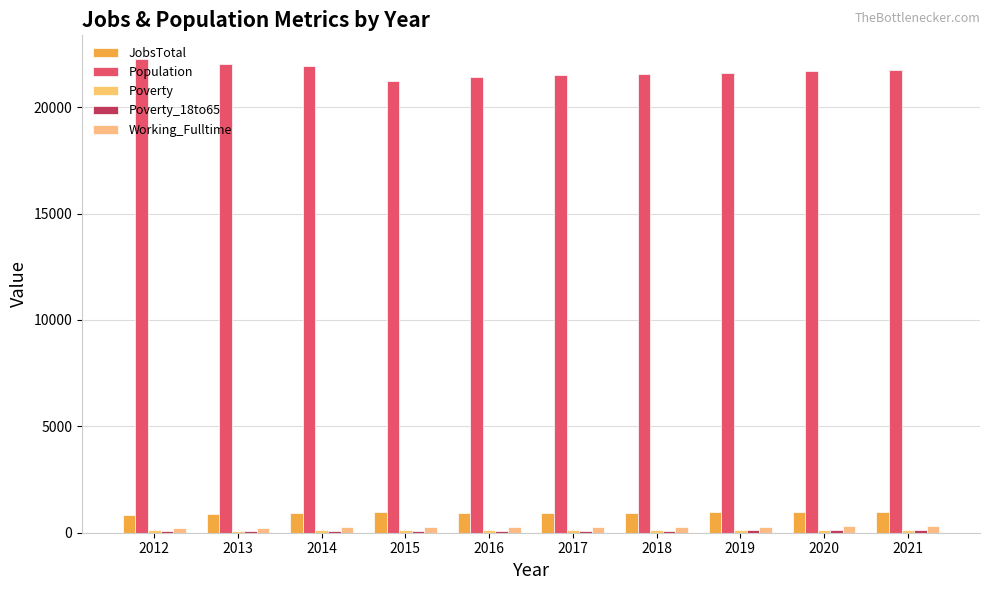

The value of JobsTotal at 2021 is 963. True or false?

True